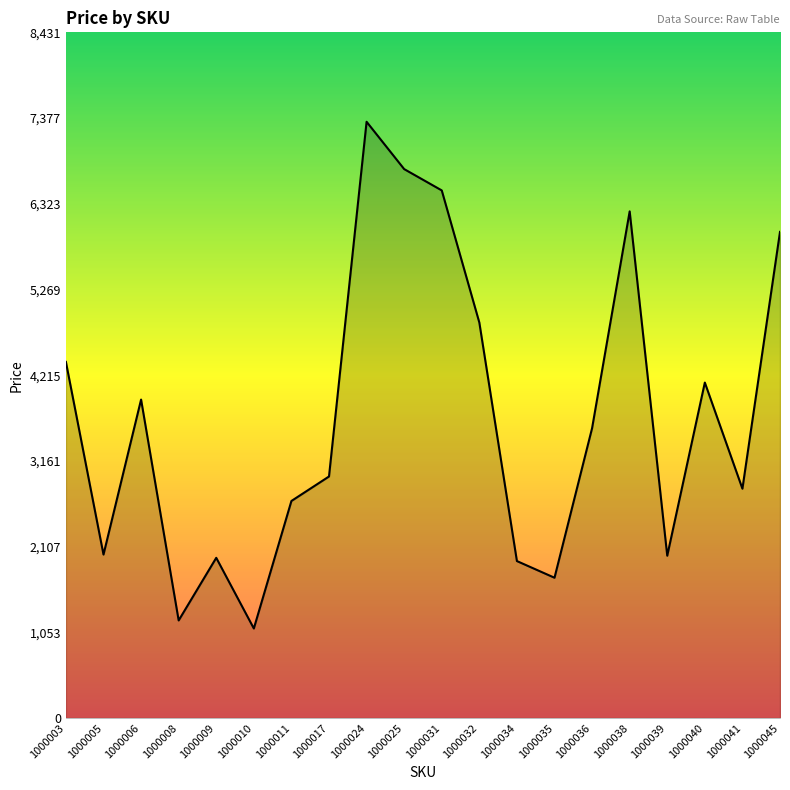

How many lines are shown in the chart?

1